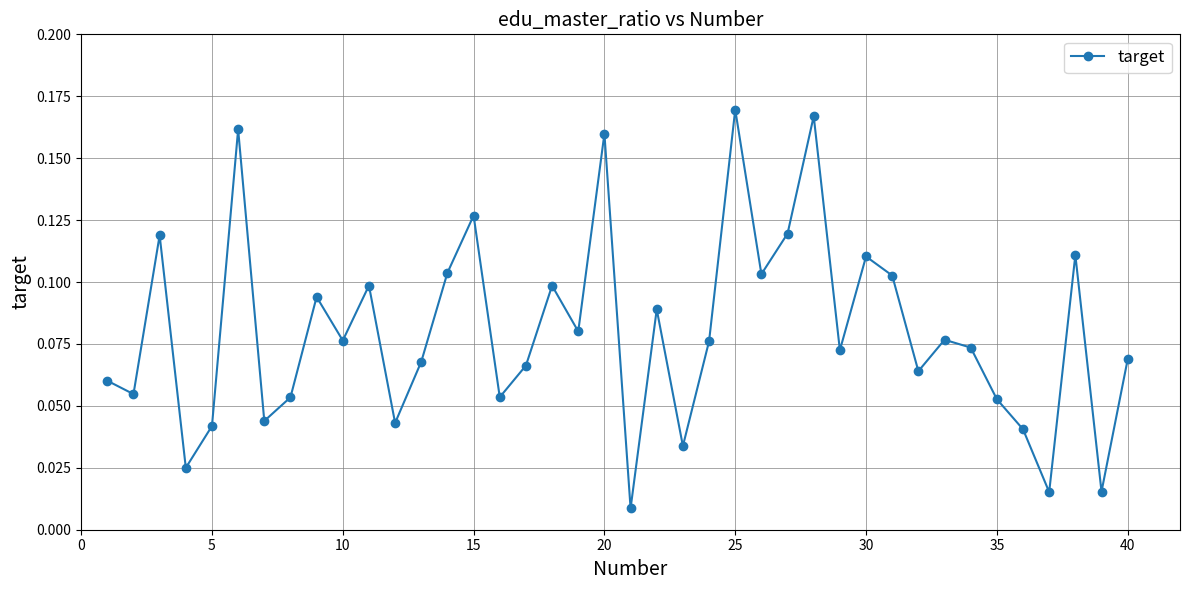

True or false: the data has more than 1 interior local peaks.

True